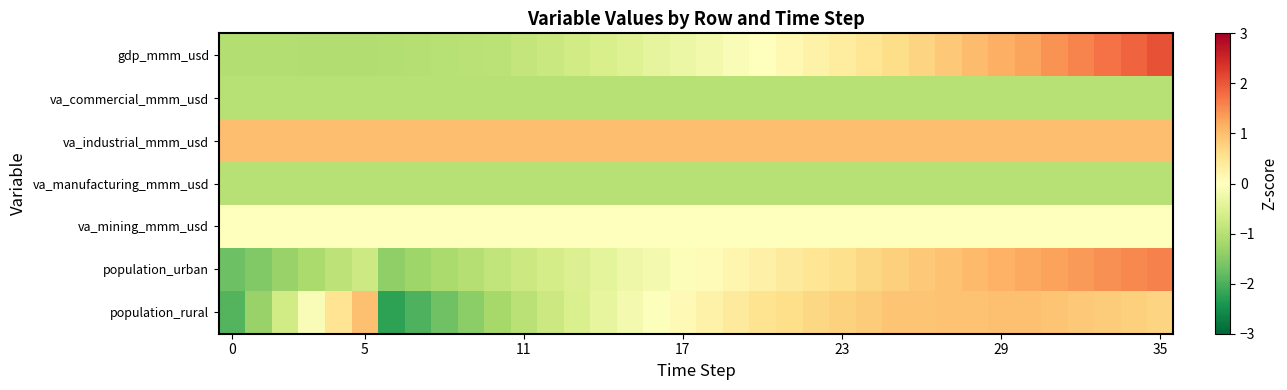

What is the minimum value shown in the chart?

-2.2